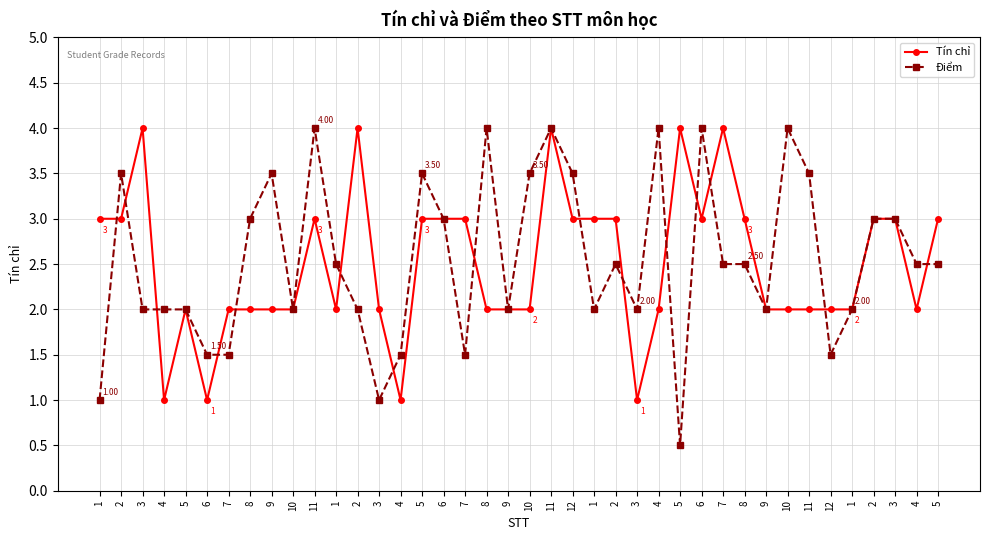

Count the number of categories in the chart.

40